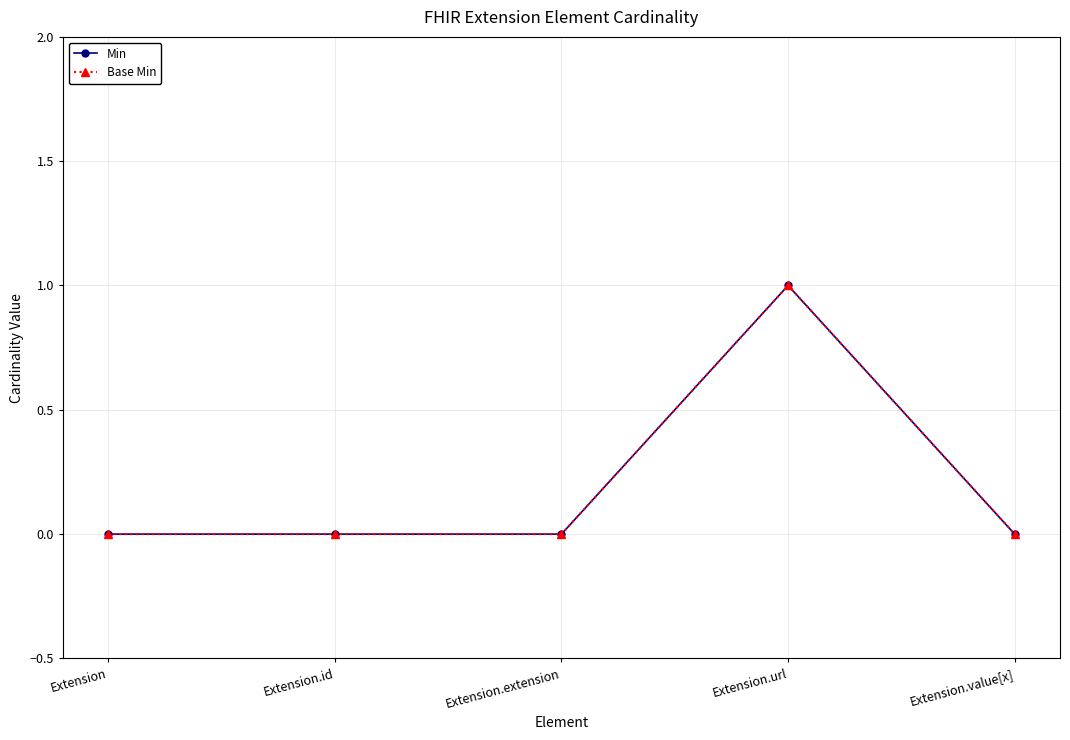

How many categories are shown in the chart?

5